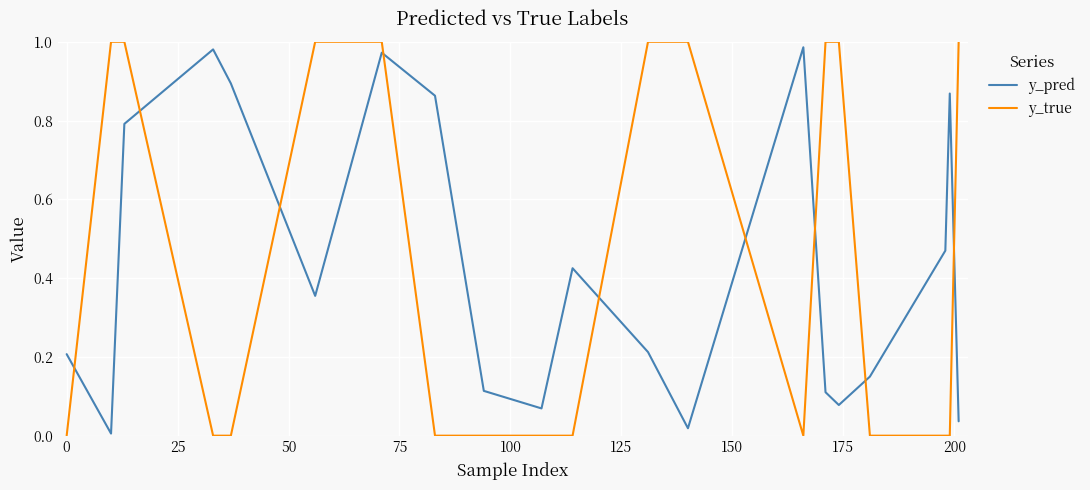

Rank the series by their average value, from lowest to highest.

y_pred, y_true